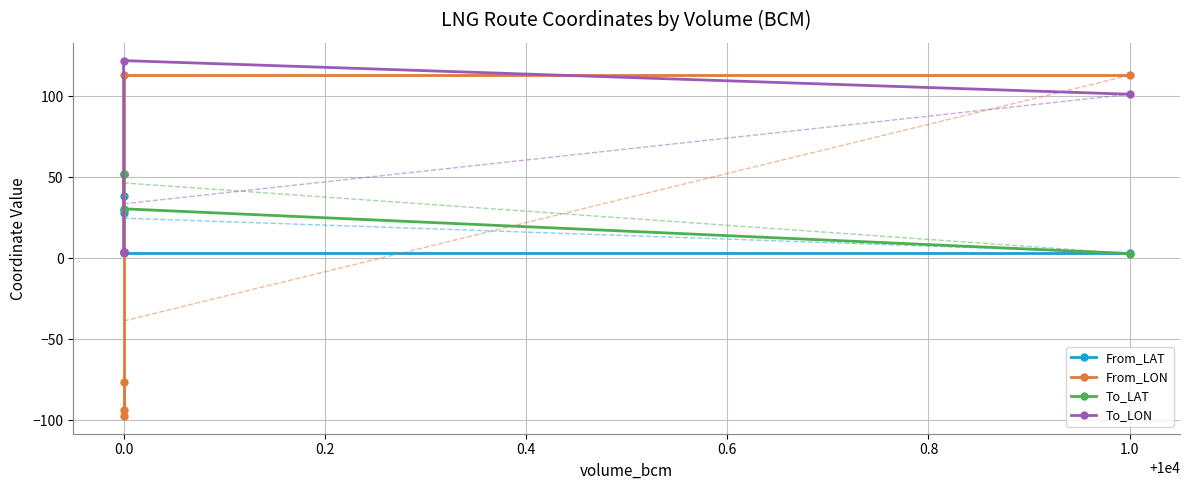

What is the difference between the second highest and second lowest values in the To_LAT series?

21.3